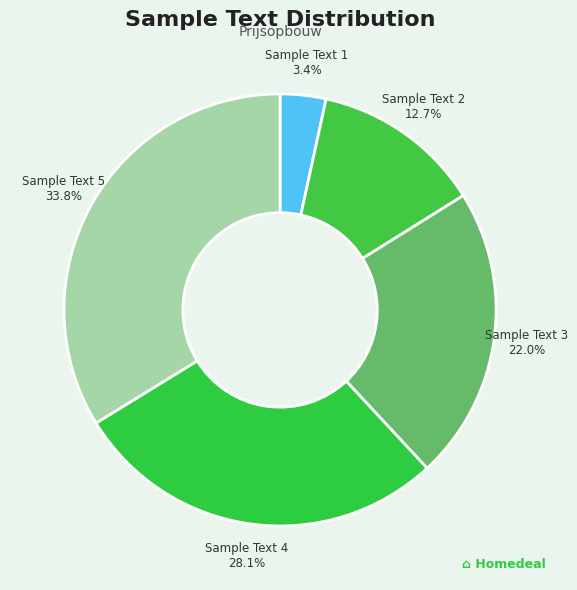

True or false: Sample Text 4 accounts for 36% of the total.

False